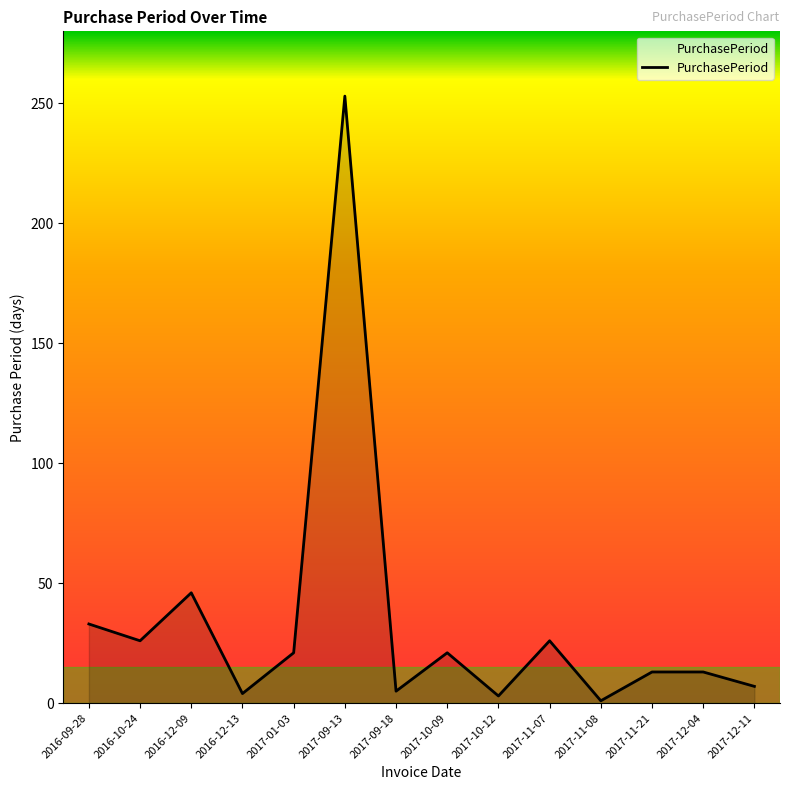

The value at 2017-01-03 is 21. True or false?

True